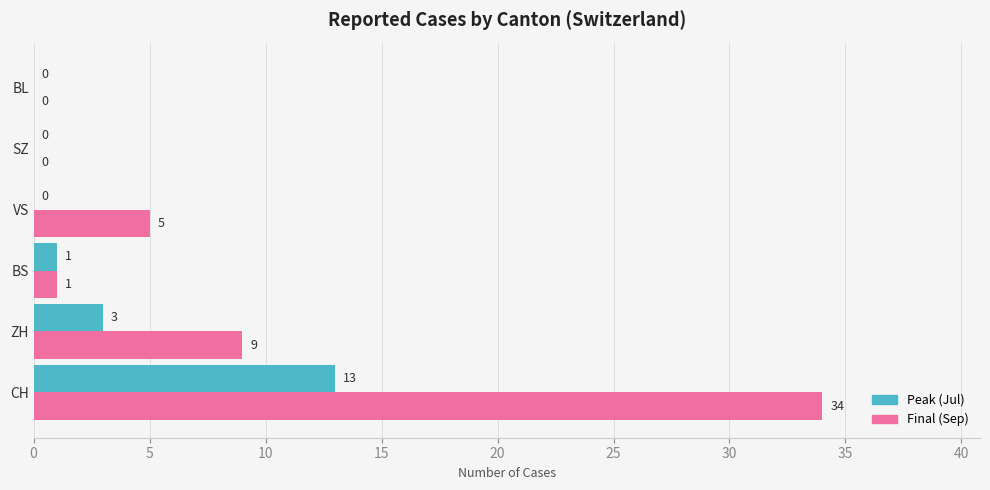

What is the average value of the Peak (Jul) series?

3